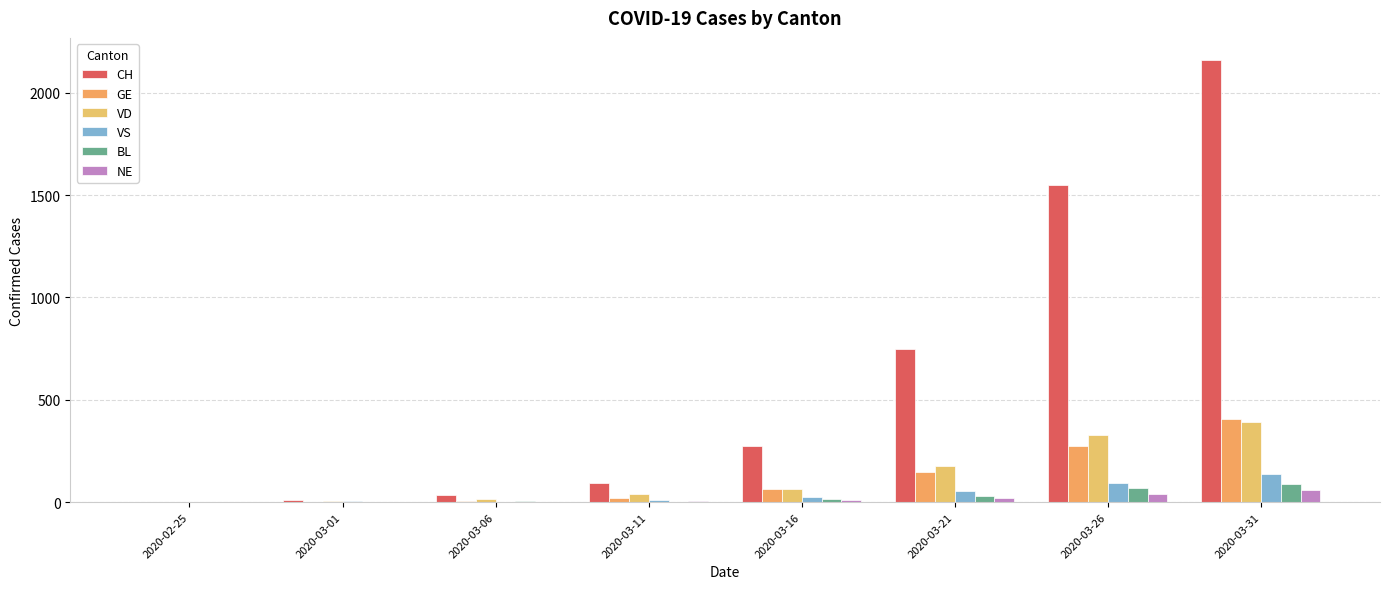

What is the maximum value for VD?

392